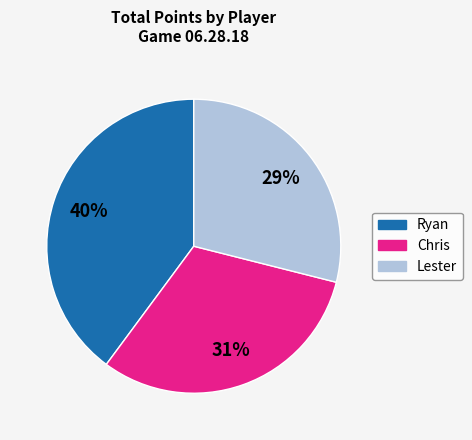

Combined, do Chris and Ryan account for over 50%?

Yes